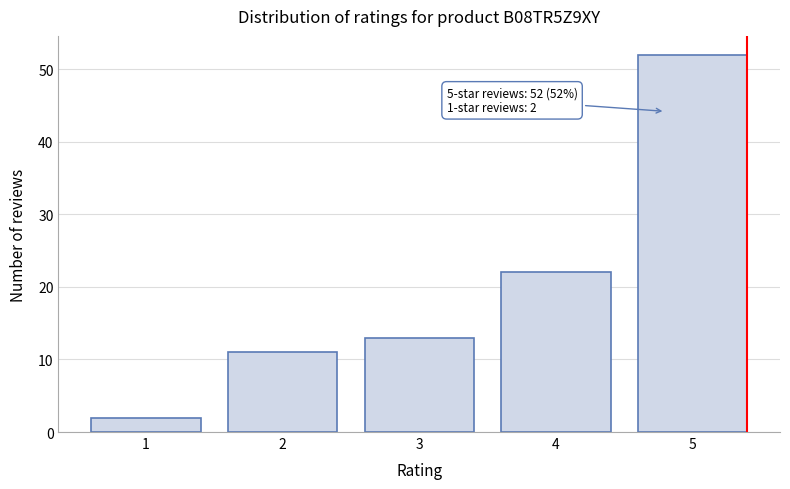

Reading left to right, list all the values displayed in this chart.

1=2	2=11	3=13	4=22	5=52